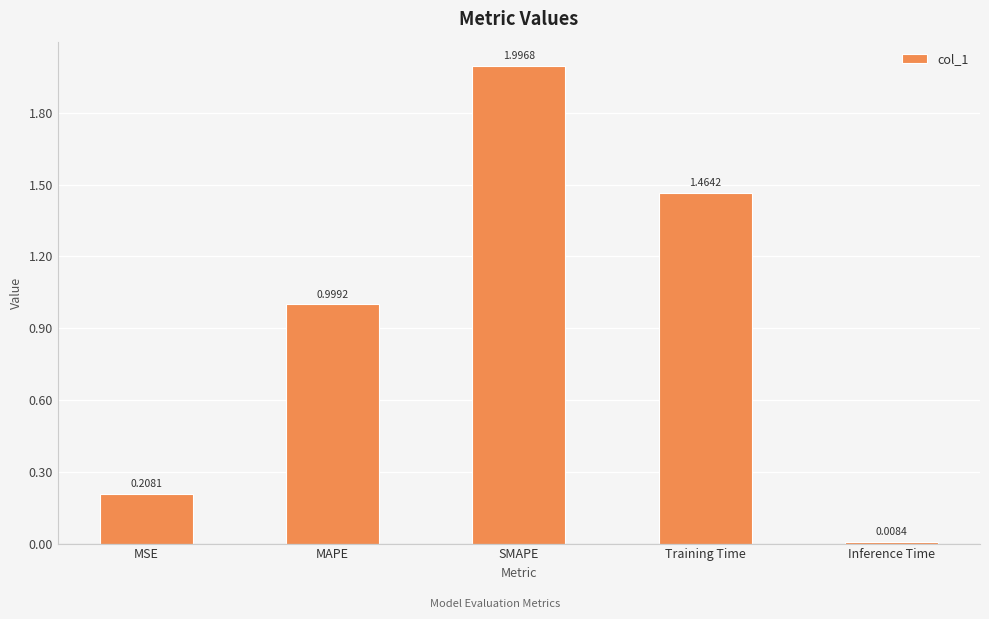

What is the value of the 2nd bar from the left?

1.0